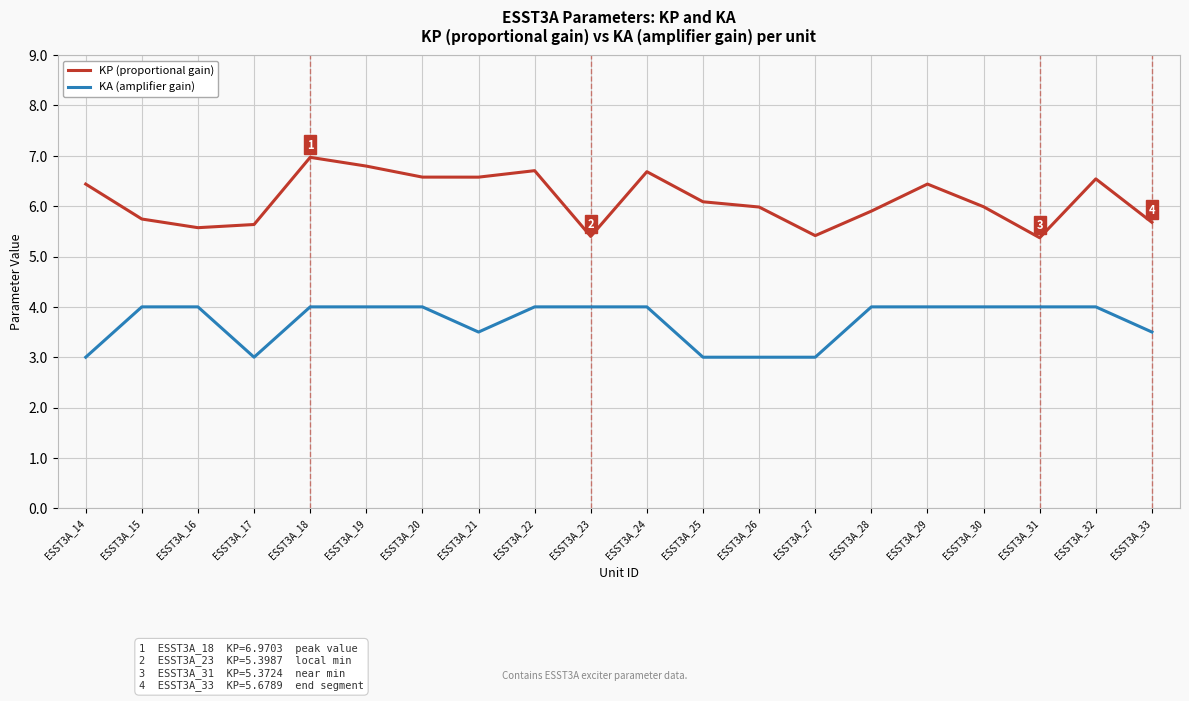

What is the smallest value displayed?

3.0